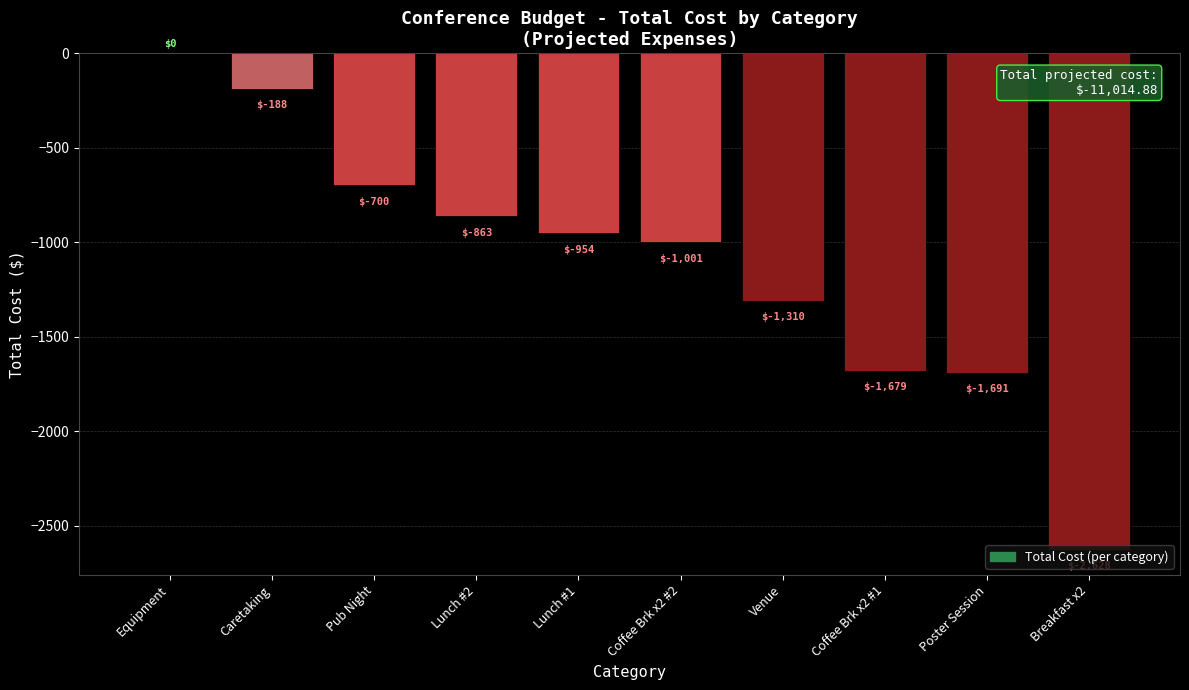

What is the change in value from Pub Night to Venue?

-610.0